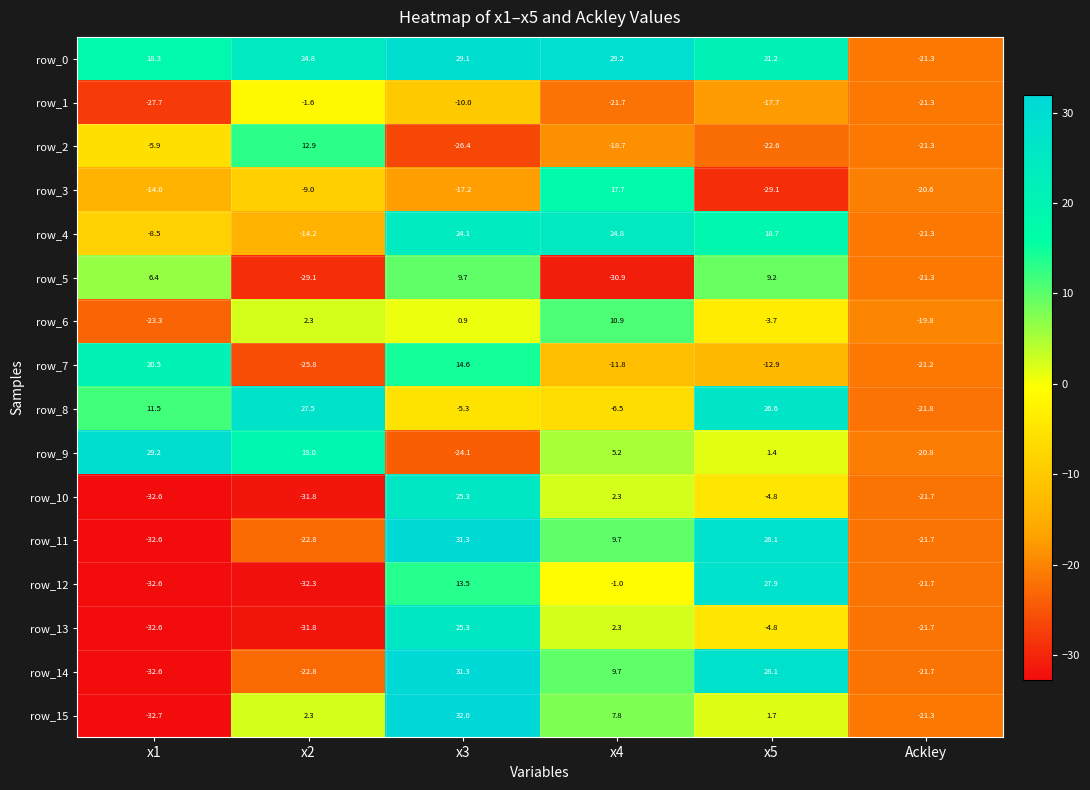

What is the difference between the maximum and second lowest values in the row_5 series?

38.8